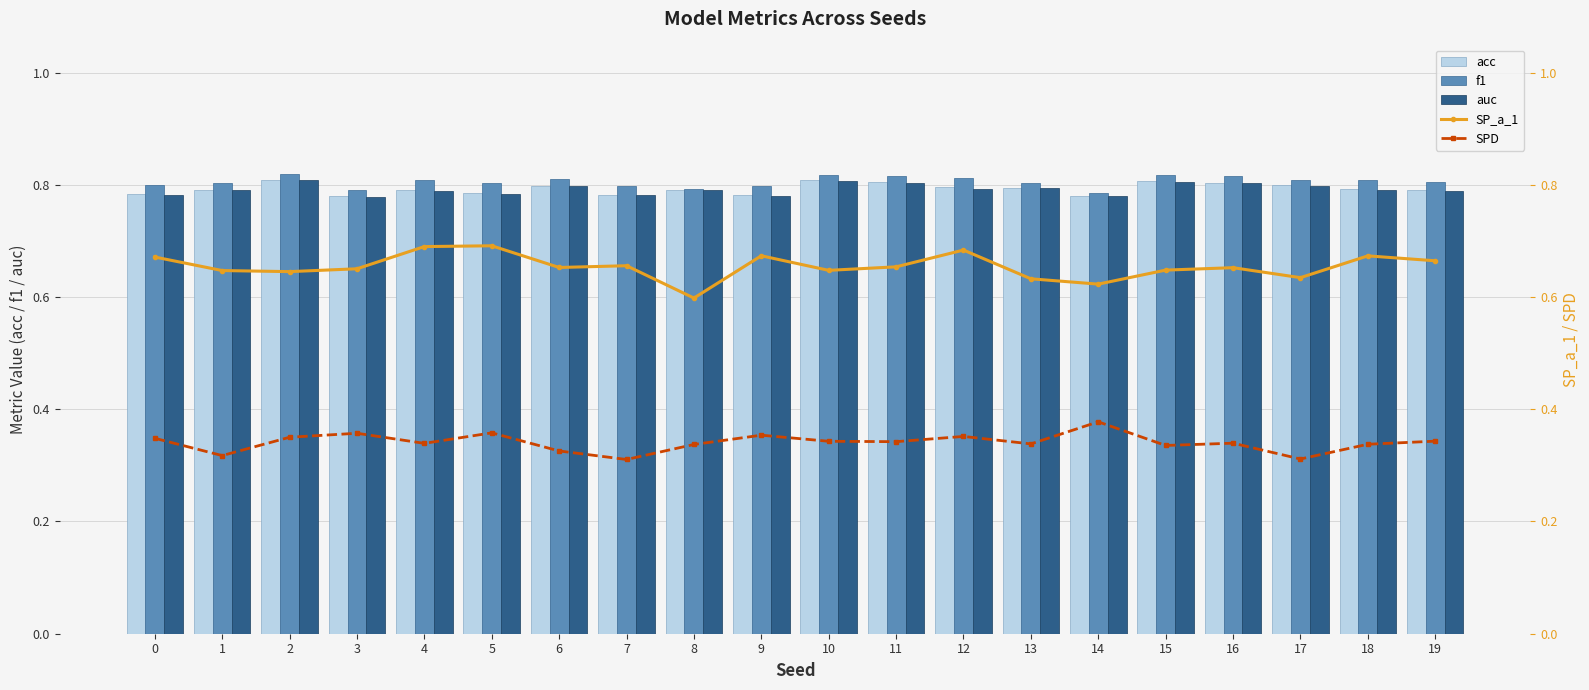

At which category is the sum across all series the highest?

12